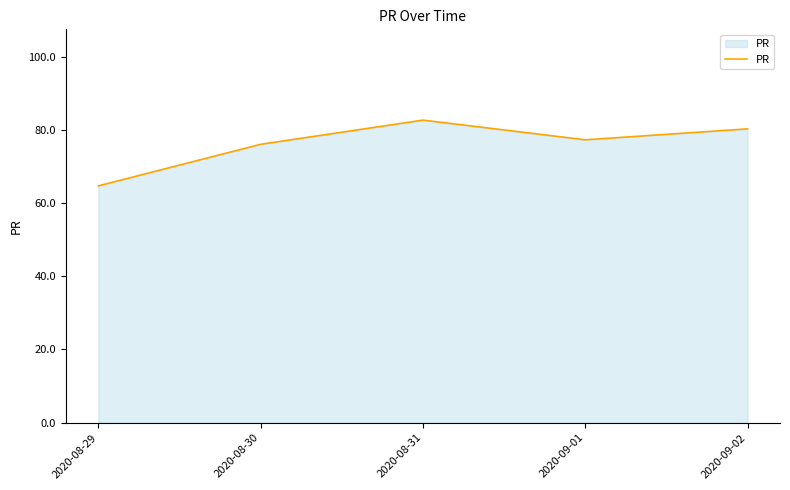

What is the difference between the values at 2020-08-30 and 2020-09-01?

1.2